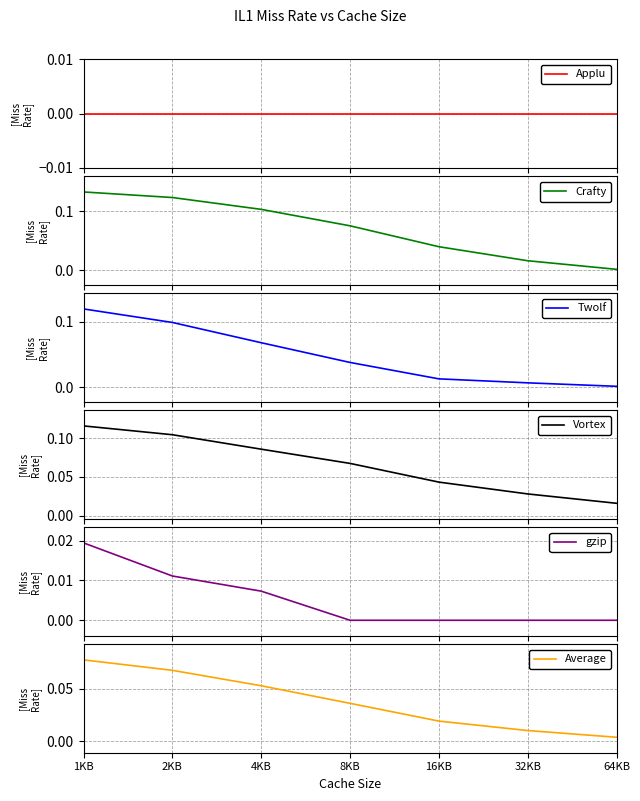

What is the label of the 4th point from the left?

8KB